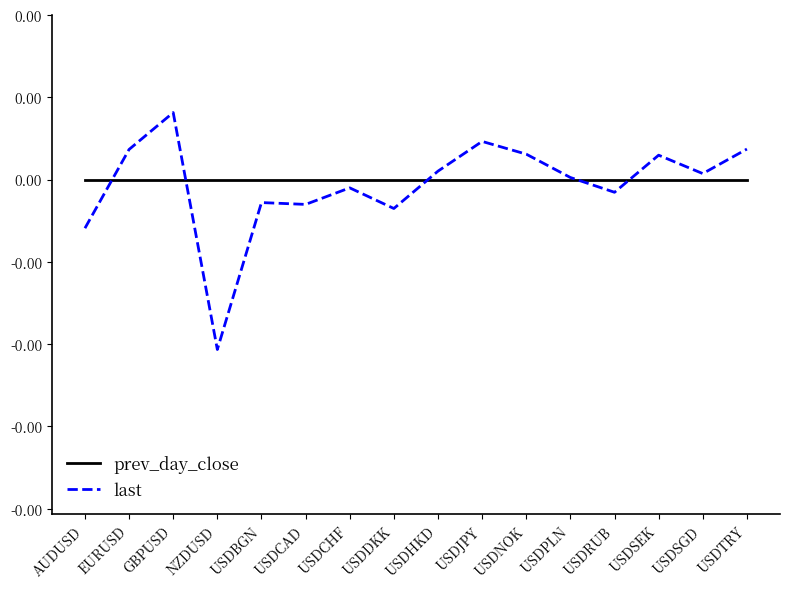

What position from the left is USDDKK?

8